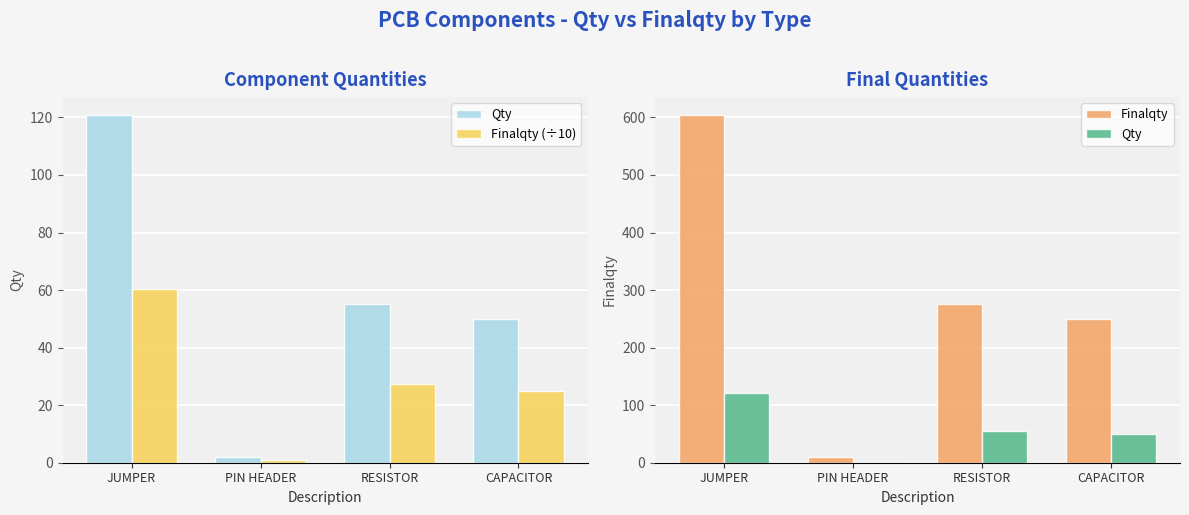

What is the label of the 4th bar from the right?

JUMPER